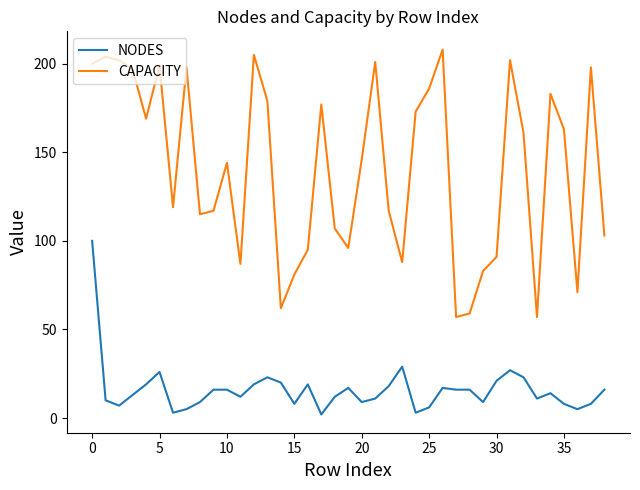

What is the lowest value of the CAPACITY series?

57